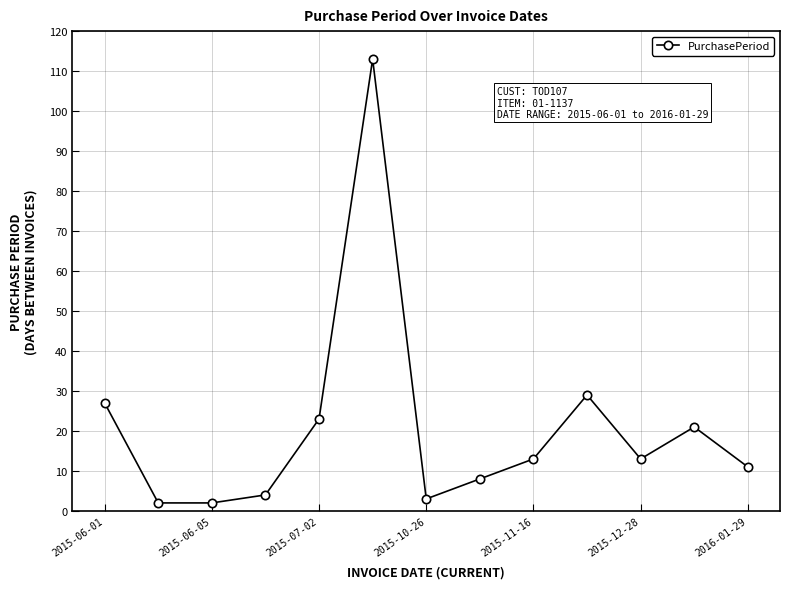

What is the maximum value shown in the chart?

113